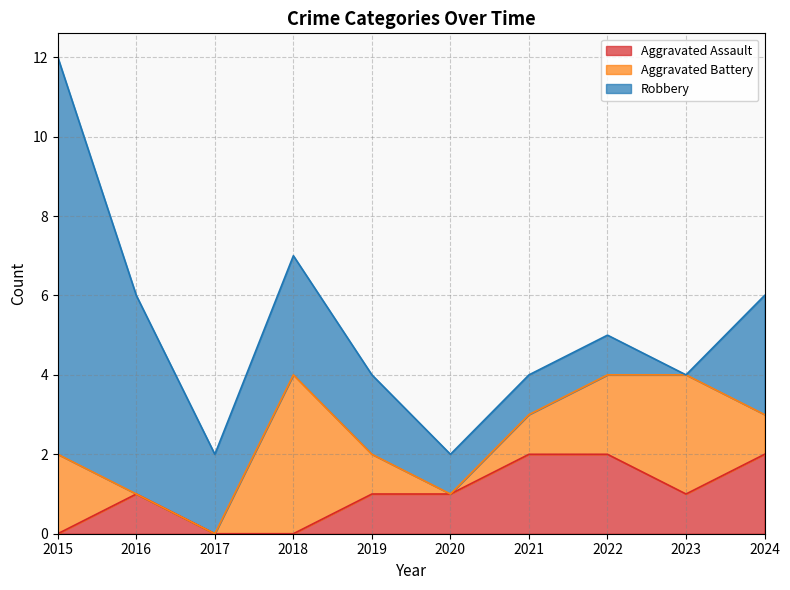

How many data points in Aggravated Assault are less than 1?

3